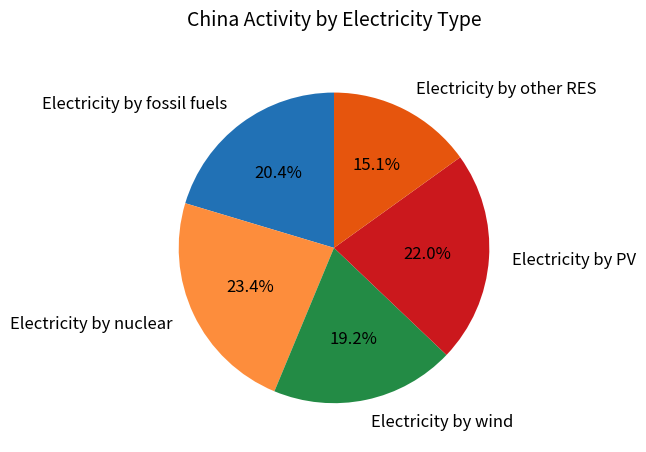

To the nearest percent, what percentage of the pie is Electricity by other RES?

15%